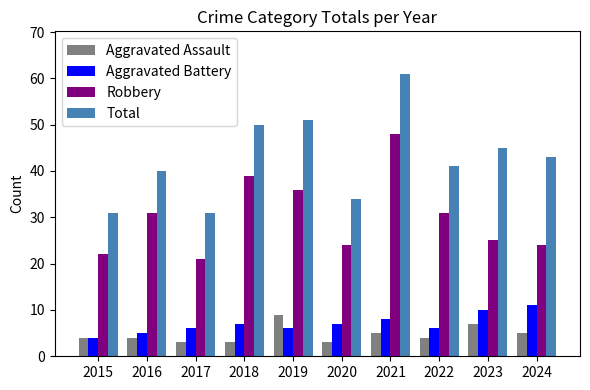

What is the approximate value of Aggravated Assault at 2021?

5